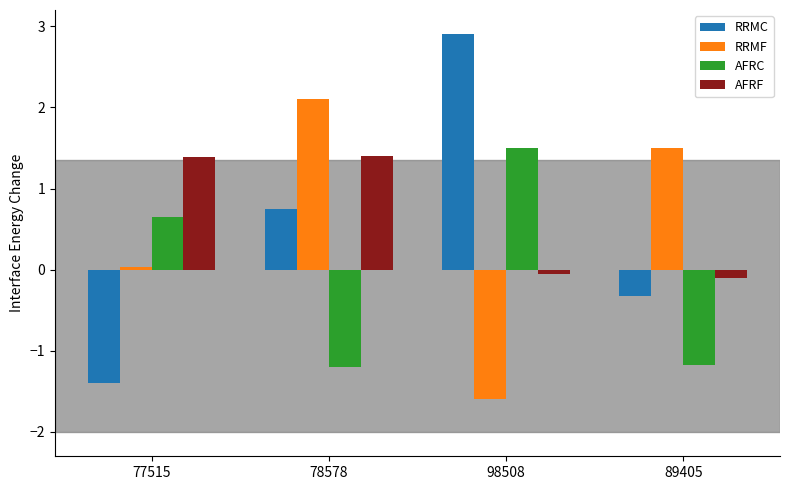

What is the difference between the second highest and second lowest values in the RRMC series?

1.1